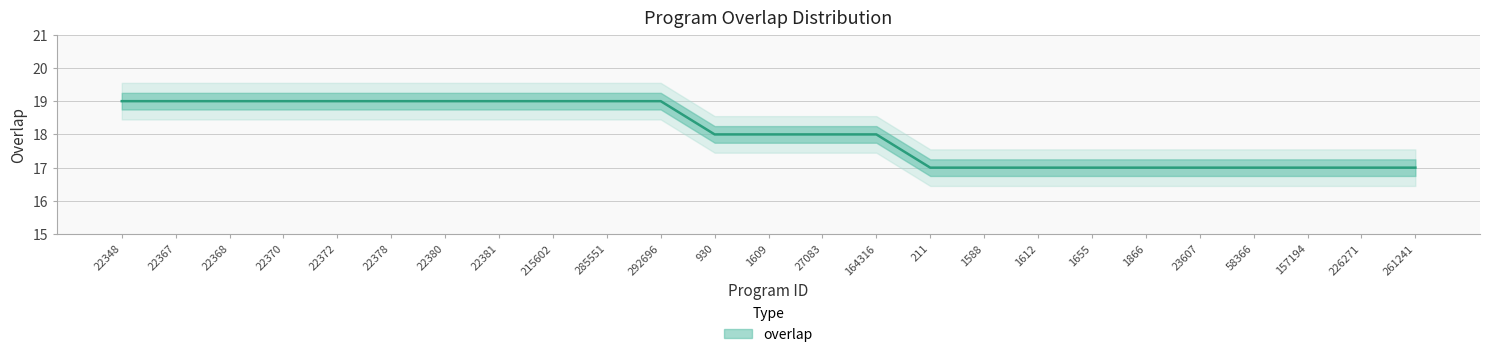

Rank the categories by value from lowest to highest.

211, 1588, 1612, 1655, 1866, 23607, 58366, 157194, 226271, 261241, 930, 1609, 27083, 164316, 22348, 22367, 22368, 22370, 22372, 22378, 22380, 22381, 215602, 285551, 292696